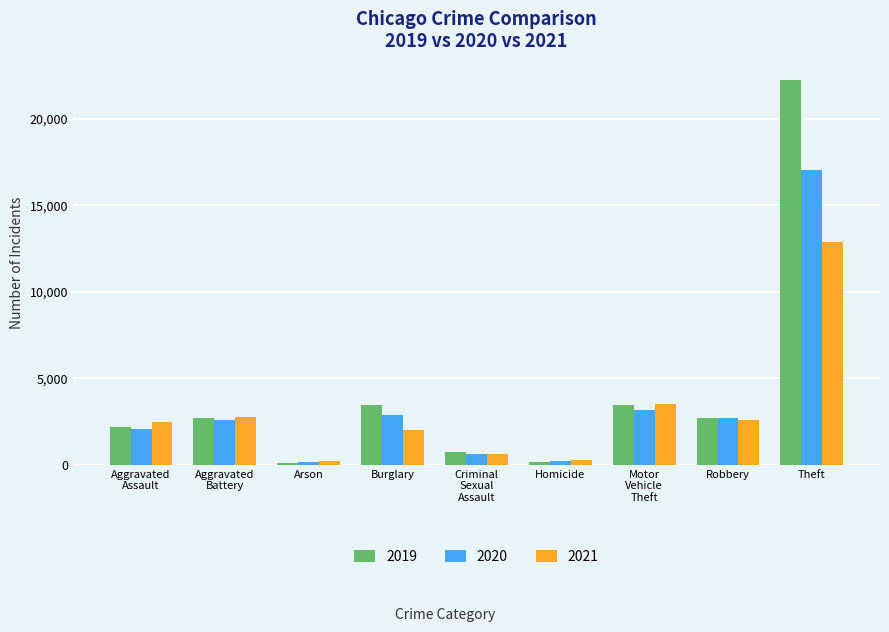

What is the average value of the 2021 series?

3040